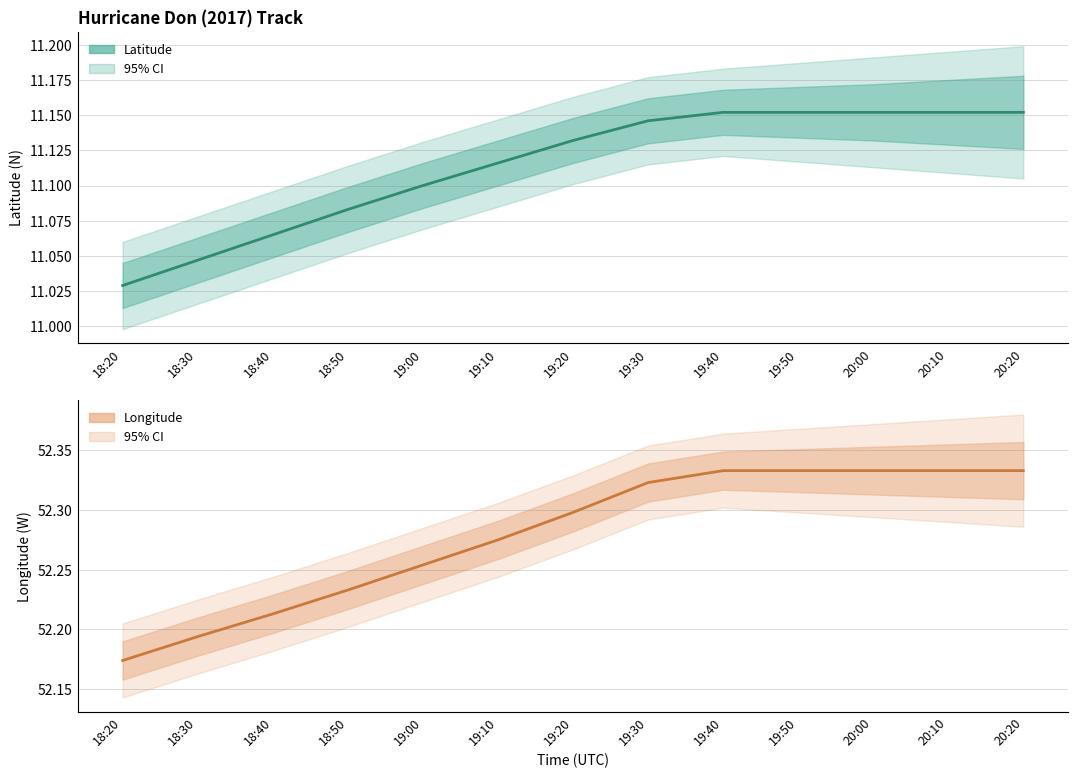

Reading right to left, transcribe all the data shown in this chart.

Latitude: 20:20=11.2	20:10=11.2	20:00=11.2	19:50=11.2	19:40=11.2	19:30=11.1	19:20=11.1	19:10=11.1	19:00=11.1	18:50=11.1	18:40=11.1	18:30=11.0	18:20=11.0
Longitude: 20:20=52.3	20:10=52.3	20:00=52.3	19:50=52.3	19:40=52.3	19:30=52.3	19:20=52.3	19:10=52.3	19:00=52.3	18:50=52.2	18:40=52.2	18:30=52.2	18:20=52.2